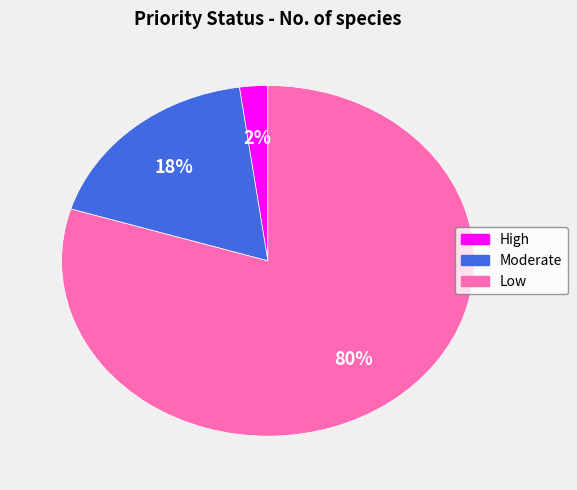

Is Low the majority of the pie?

Yes